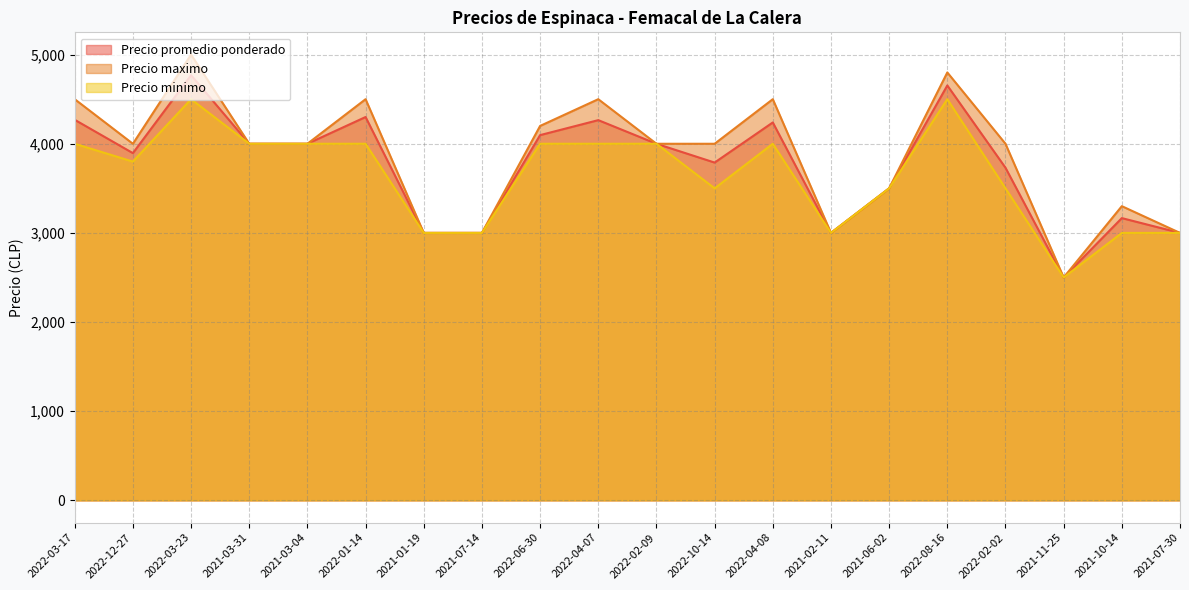

What is the difference between the Precio minimo values at 2021-01-19 and 2022-01-14?

1000